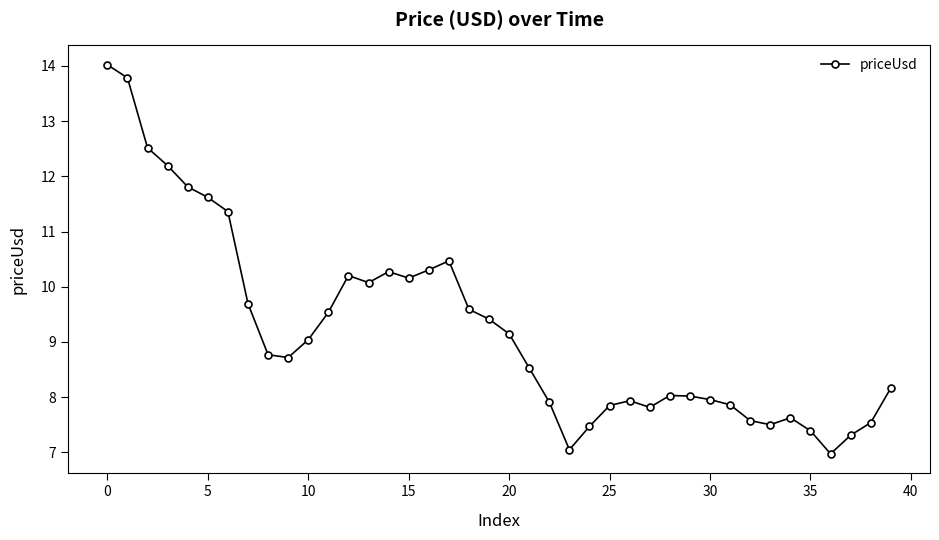

What is the average value?

9.2